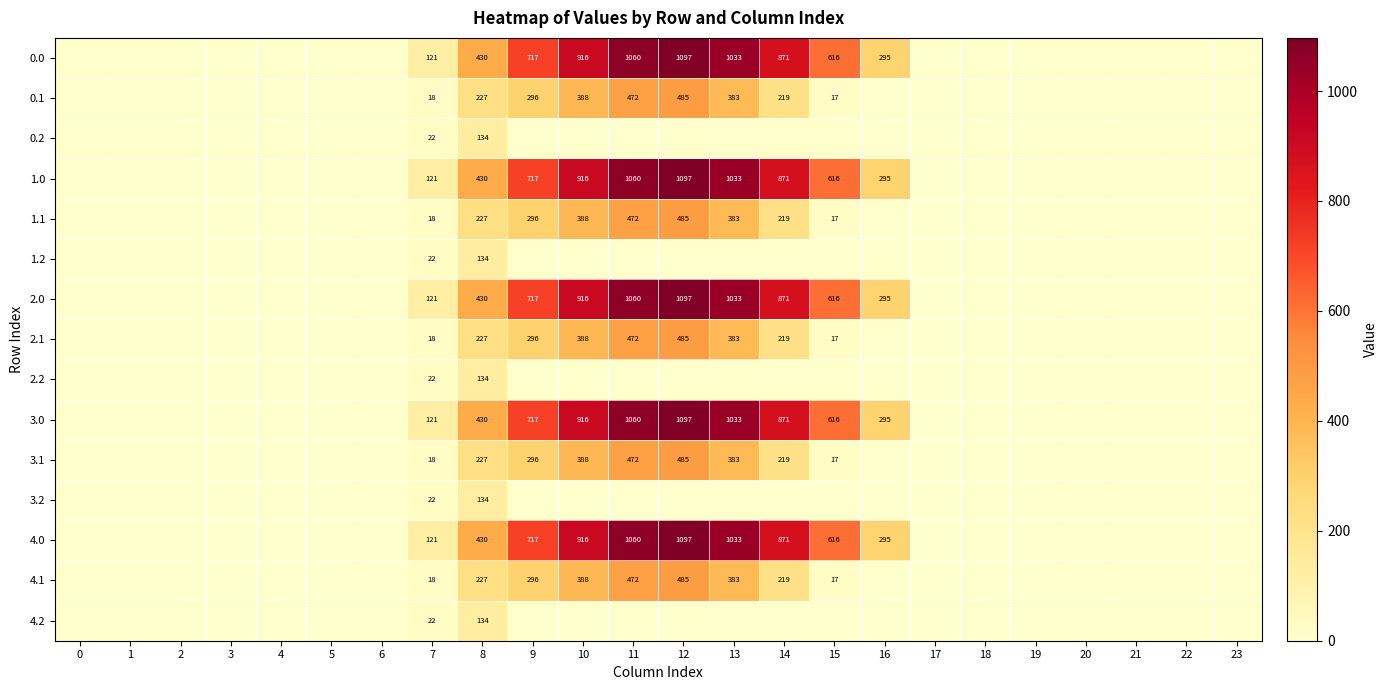

The 0.2 series shows 134 at 8. True or false?

True